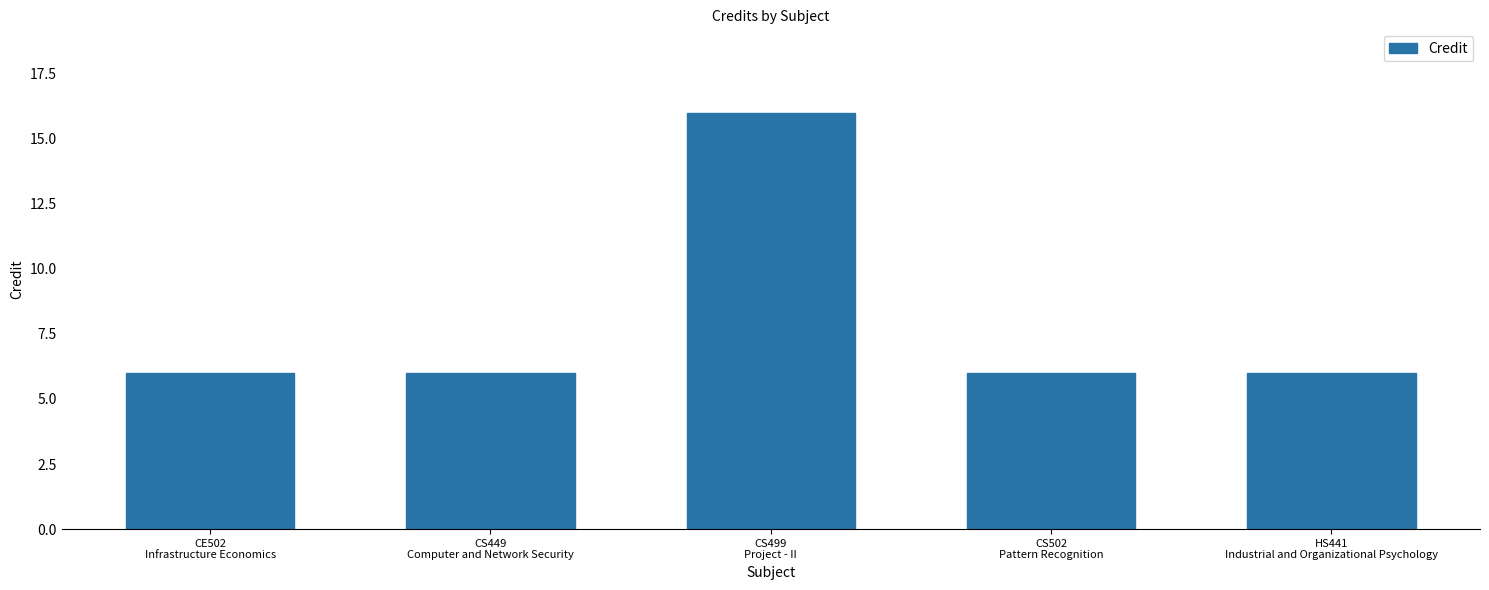

What is the ratio of the value at CS502
Pattern Recognition to the value at CE502
Infrastructure Economics?

1.0